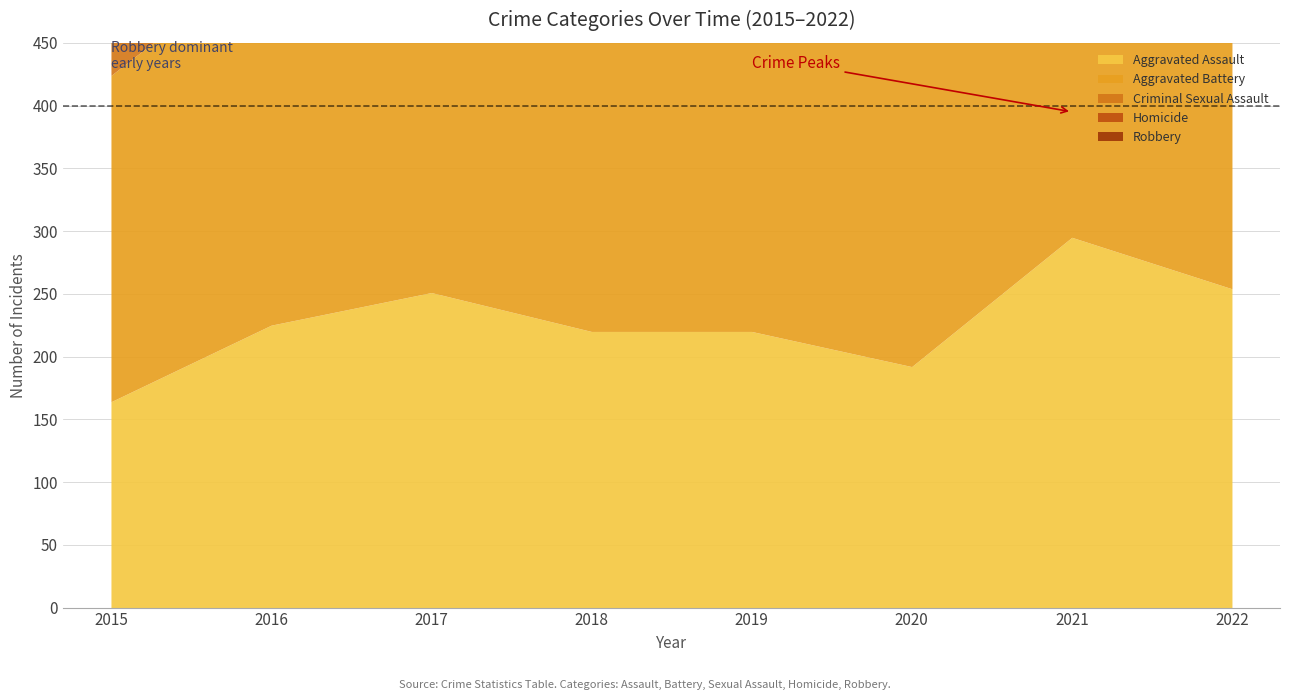

List the labels in order of Criminal Sexual Assault value, smallest first.

2021, 2020, 2017, 2022, 2015, 2016, 2018, 2019